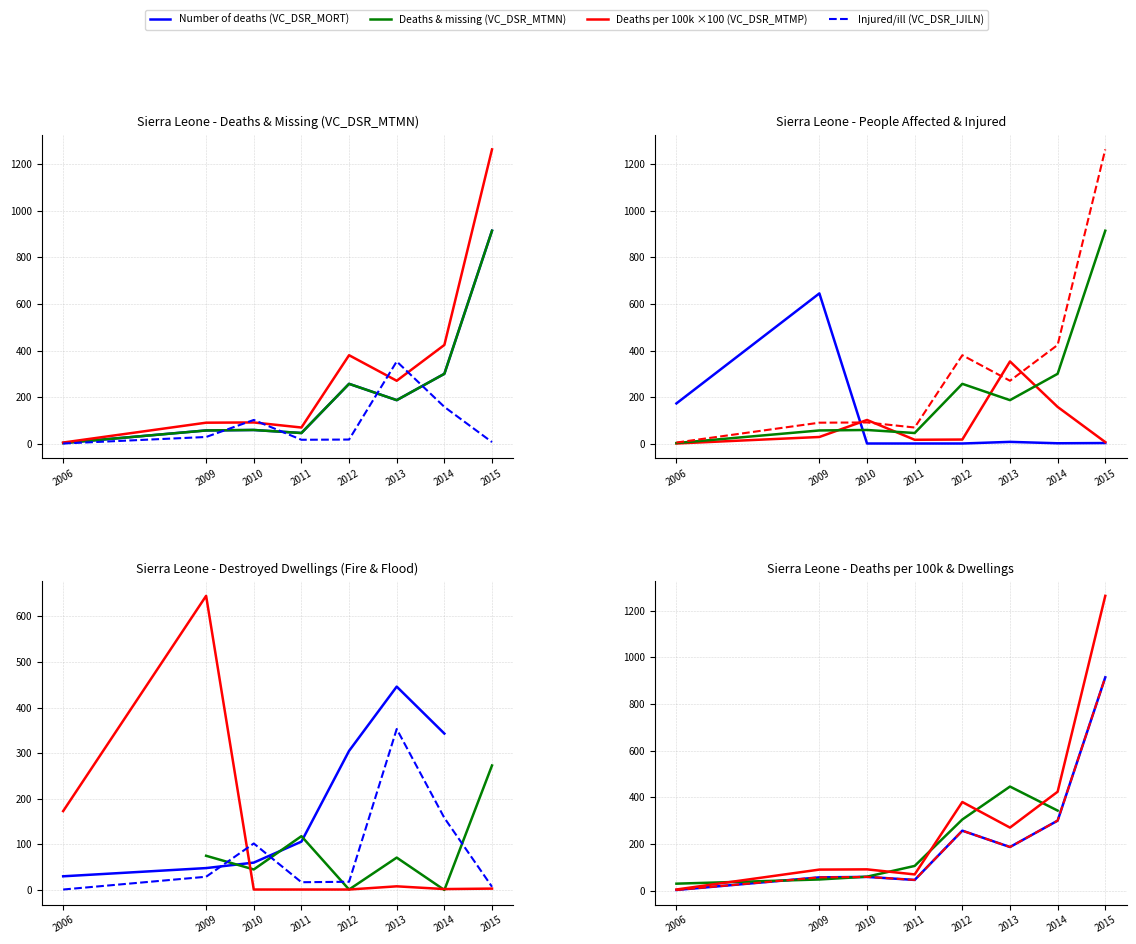

At 2015, list the series in order from smallest to largest.

People affected (VC_DSR_AFFCT), Injured/ill (VC_DSR_IJILN), Number of deaths (VC_DSR_MORT), Deaths & missing (VC_DSR_MTMN), Deaths per 100k (VC_DSR_MTMP)